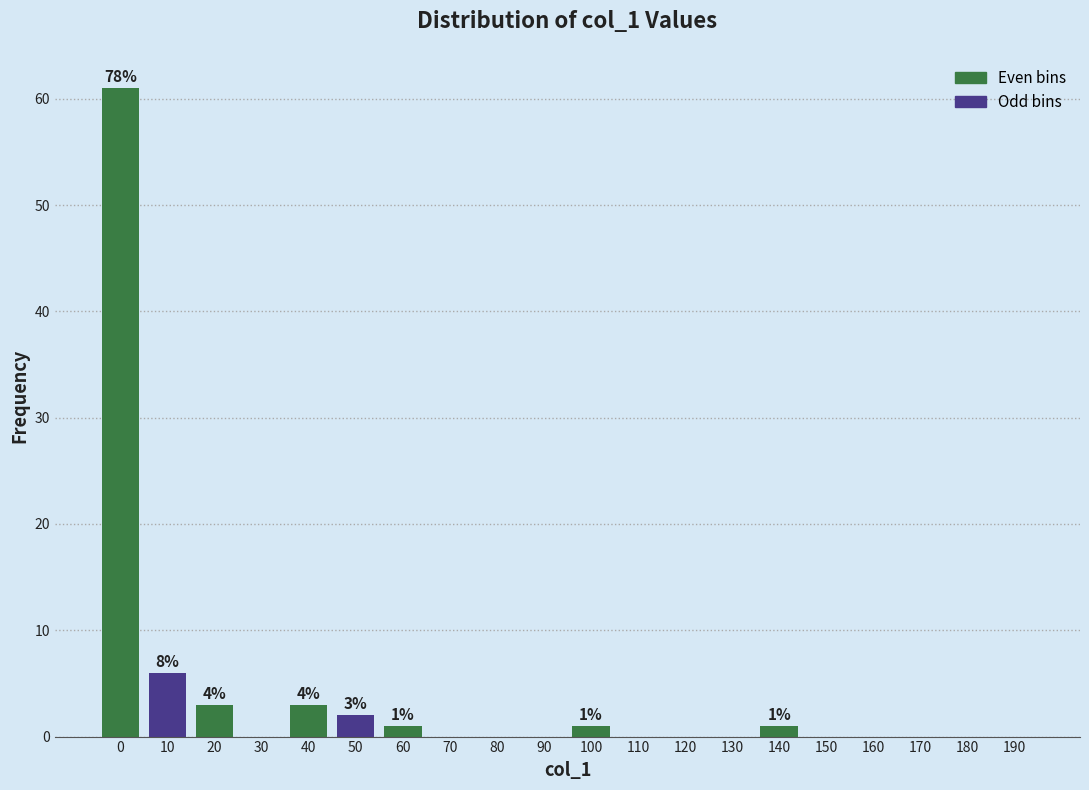

Reading left to right, extract all data points from this chart.

0=61	10=6	20=3	30=0	40=3	50=2	60=1	70=0	80=0	90=0	100=1	110=0	120=0	130=0	140=1	150=0	160=0	170=0	180=0	190=0